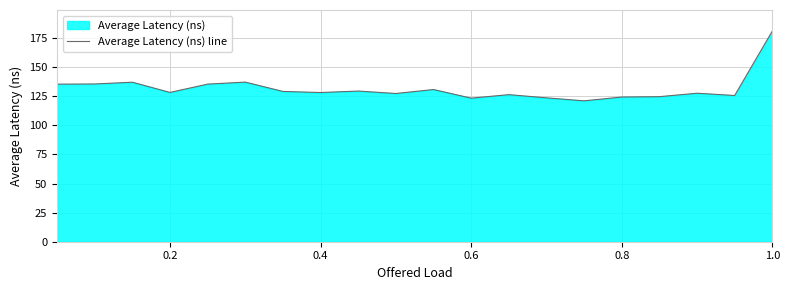

Reading left to right, transcribe all the data shown in this chart.

135.4	135.6	137.1	128.3	135.4	137.2	129.1	128.2	129.5	127.4	130.8	123.4	126.4	123.6	121.1	124.3	124.7	127.6	125.7	181.0